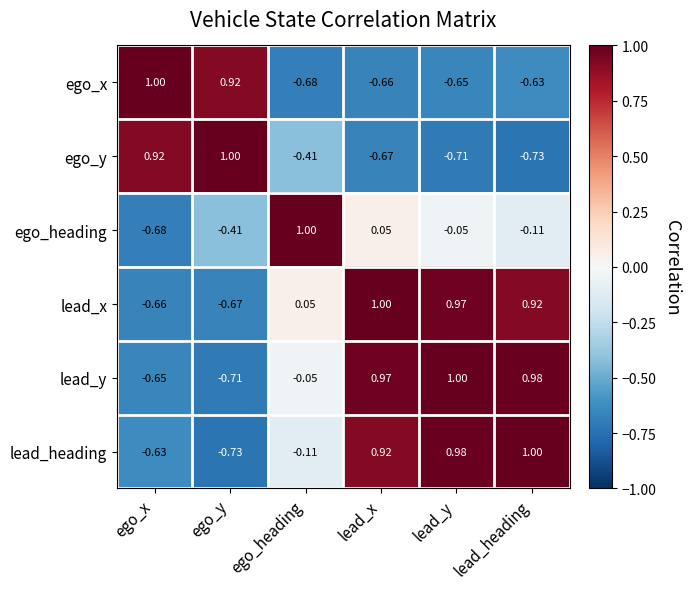

What is the spread (max minus min) of values at lead_y?

1.7